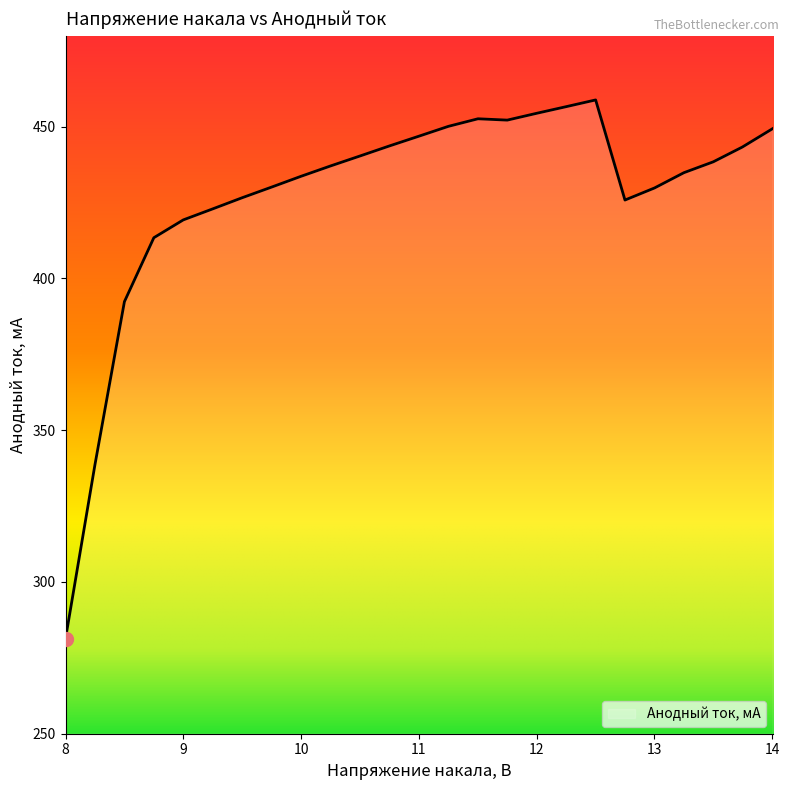

What is the smallest value displayed?

281.3